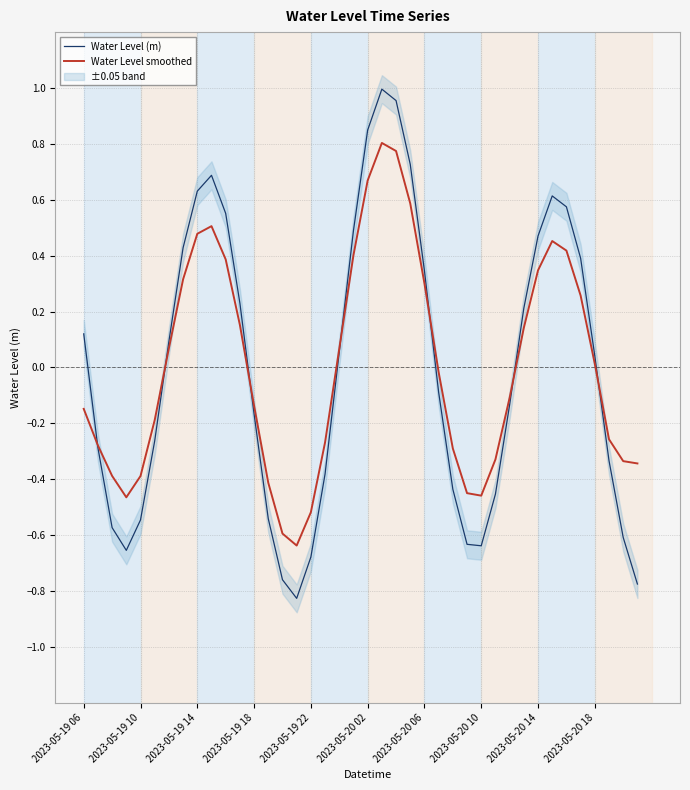

What is the label of the 7th point from the left?

2023-05-20 06